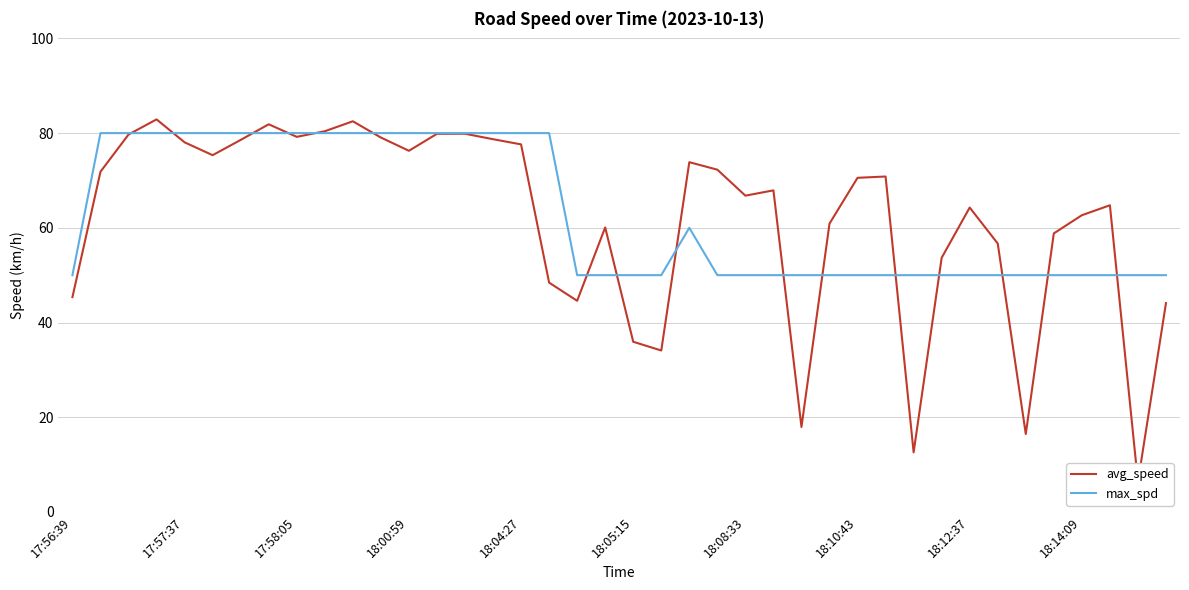

What position from the left is 15?

16